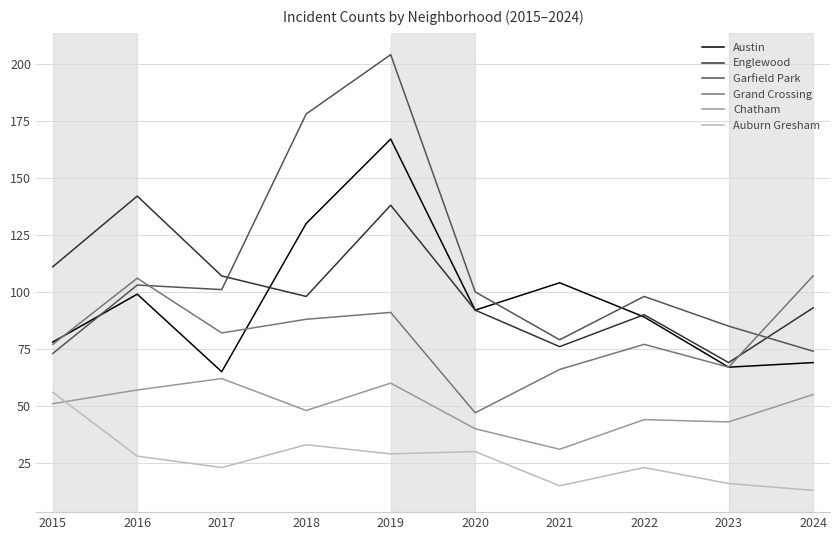

True or false: Garfield Park has more than 2 points higher than both neighbors.

True